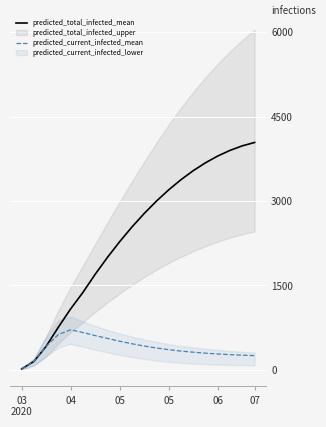

At which category does the chart reach its minimum across all series?

03
2020